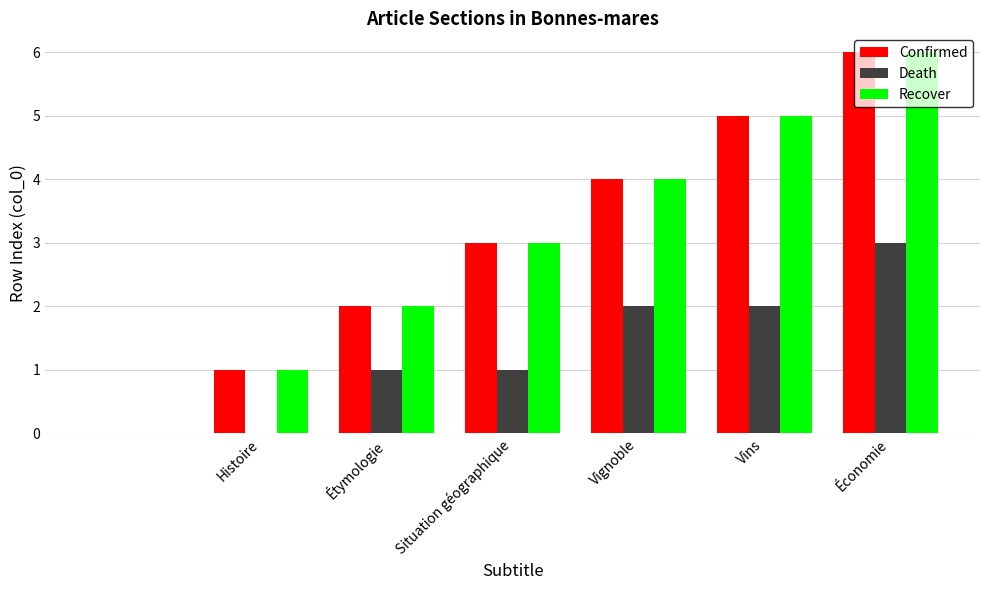

How many data points does each series have?

7